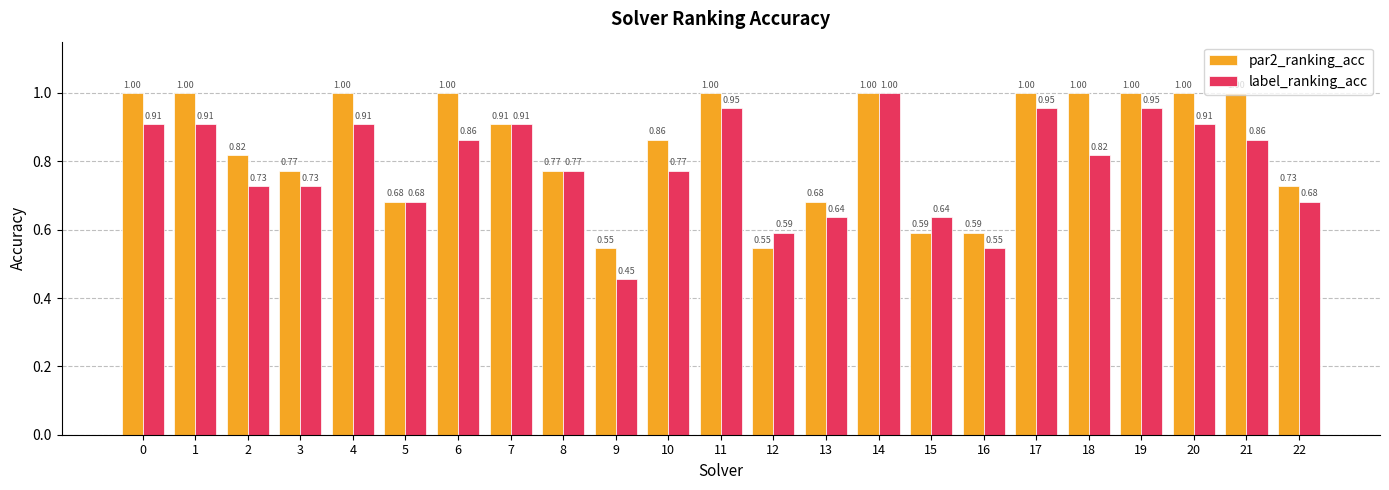

Is the value of label_ranking_acc at 17 greater than the value of par2_ranking_acc at 3?

Yes